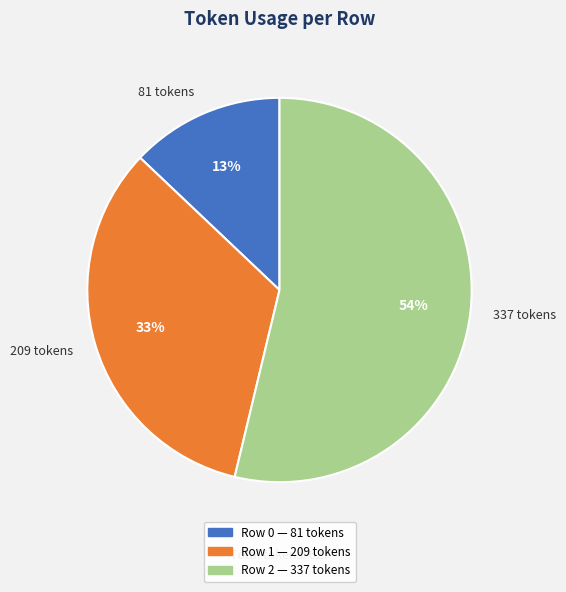

To the nearest percent, what percentage of the pie is 209 tokens?

33%